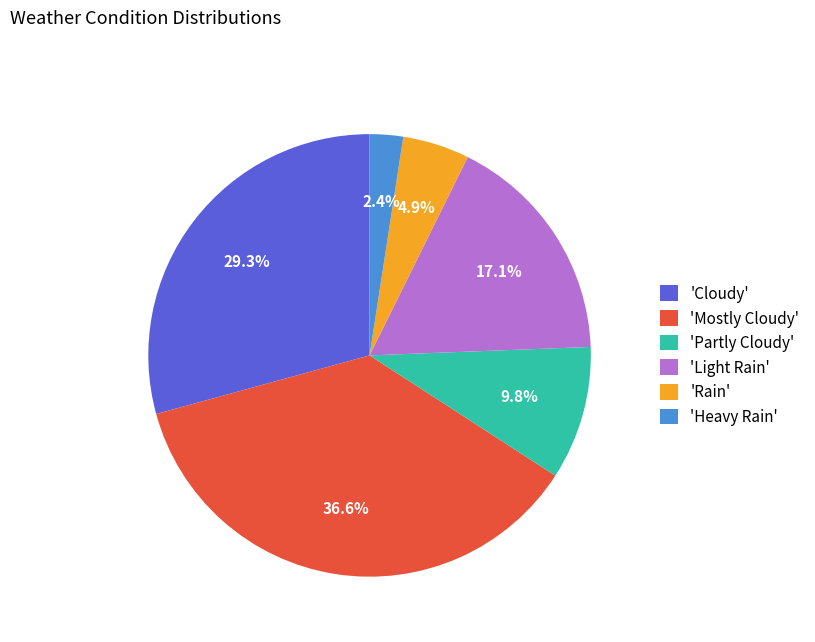

What percentage is NOT represented by 'Heavy Rain'?

97.6%